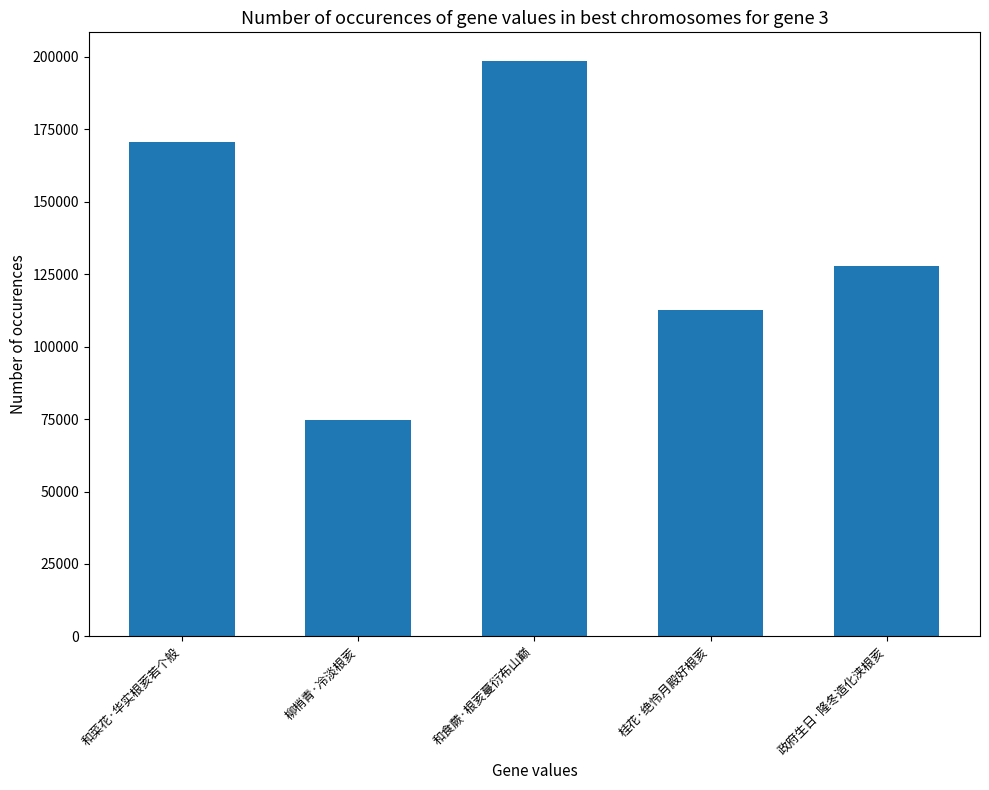

Reading right to left, what are all the values shown in this chart?

127962	112502	198583	74616	170679